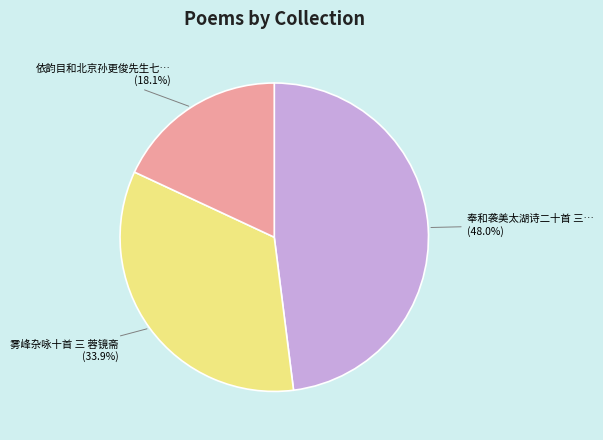

Does any single category account for the majority?

No